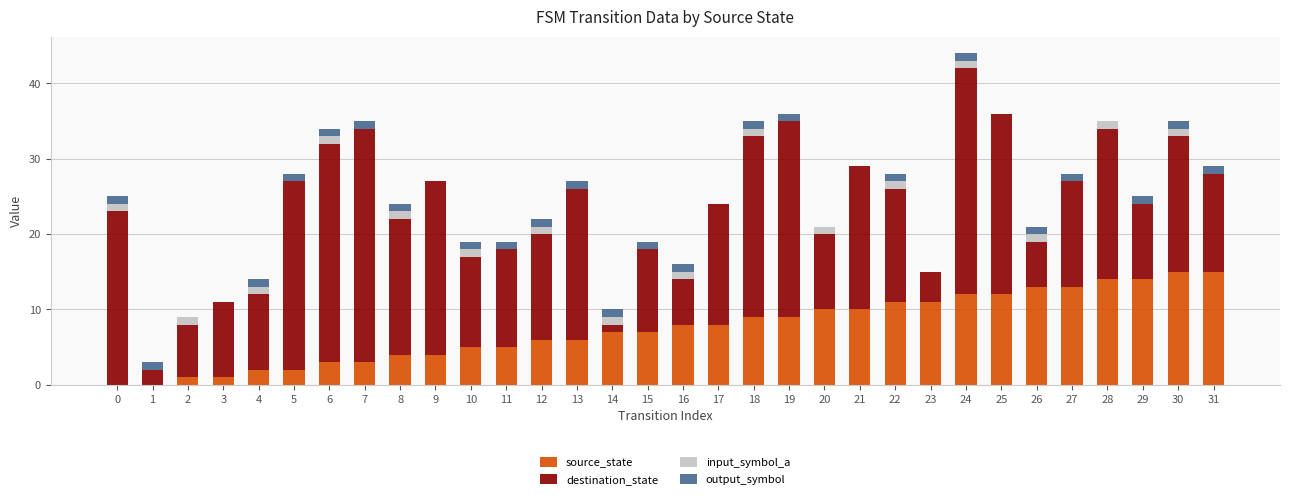

At which category is the sum across all series the highest?

24